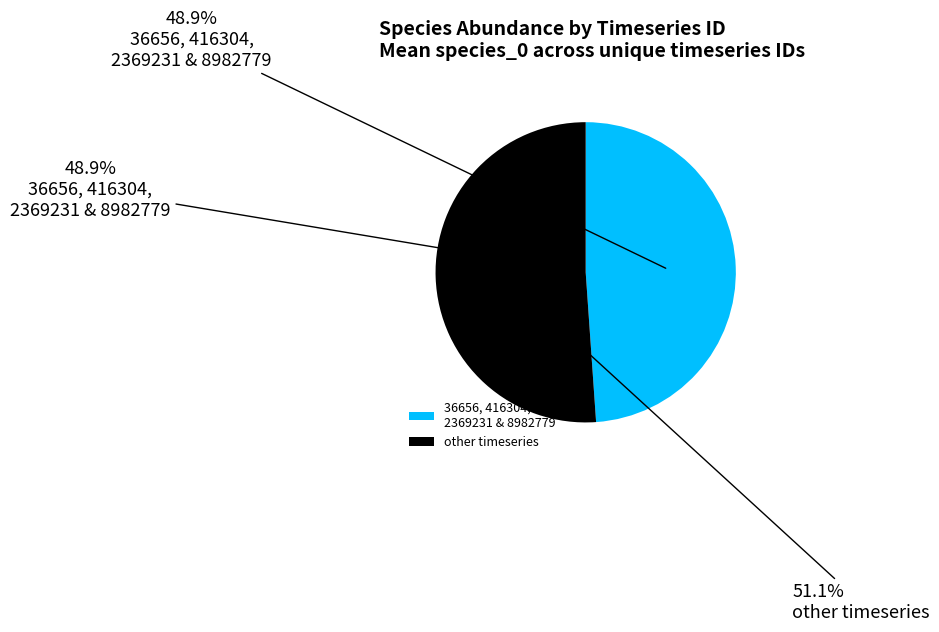

To the nearest percent, what is the combined percentage of 8982779 and 416304?

25%